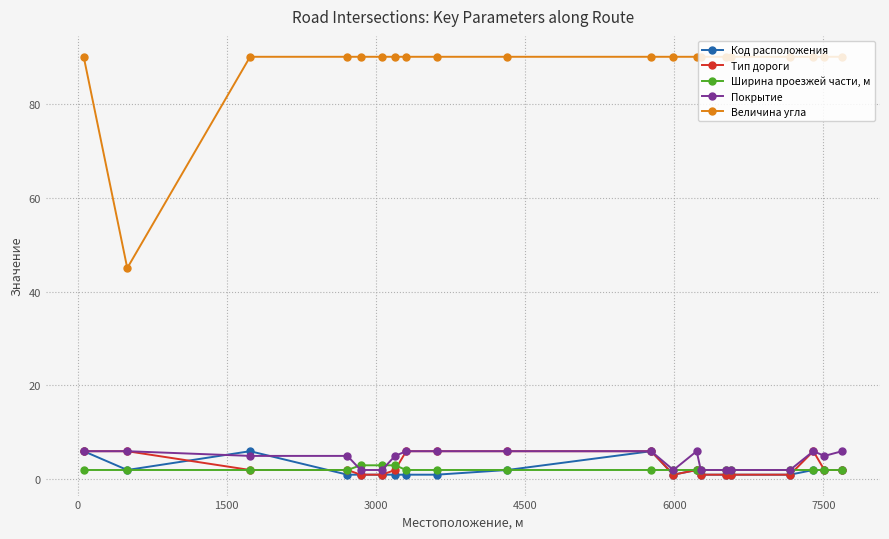

What is the maximum value shown in the chart?

90